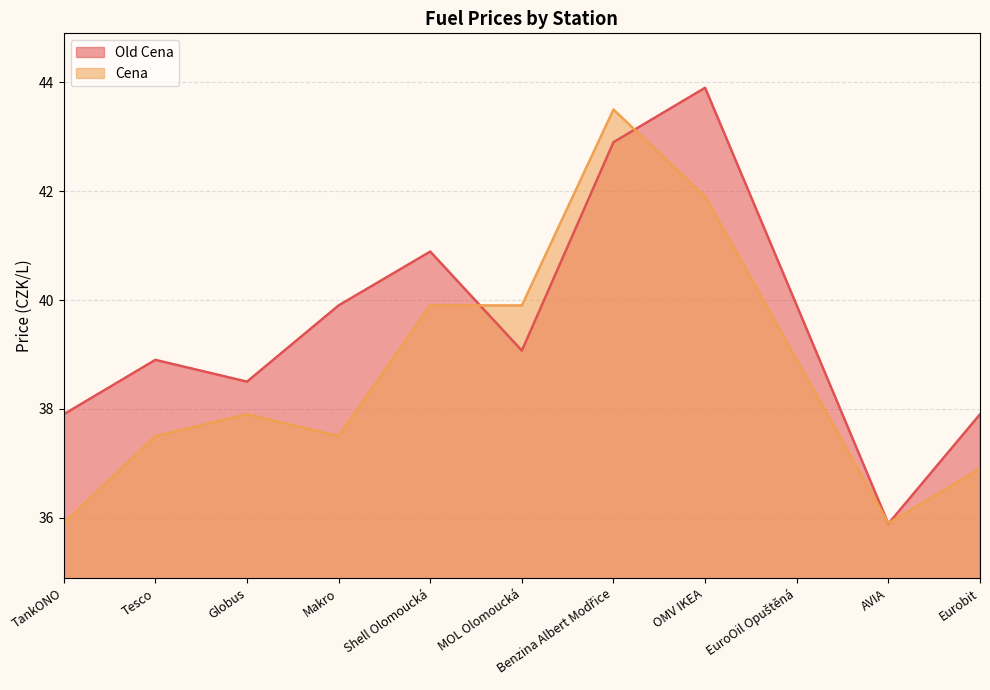

Which series has the widest spread of values?

Old Cena